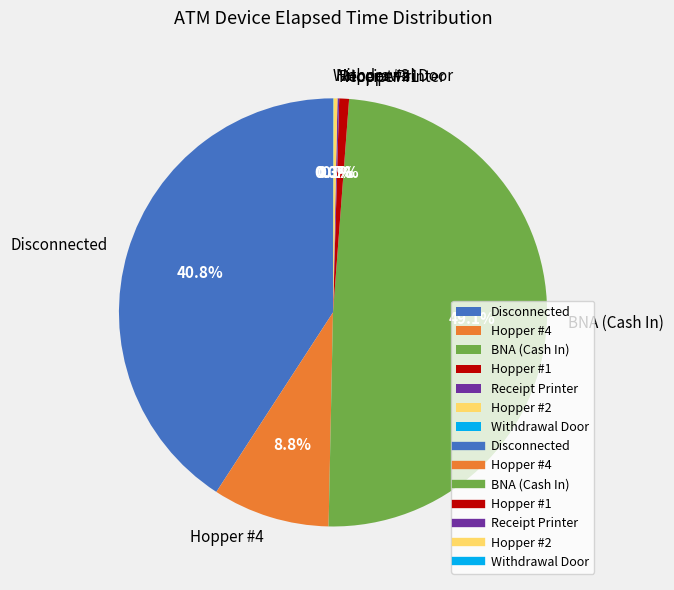

Approximately how many times larger is the value at Disconnected compared to Hopper #2?

132.8